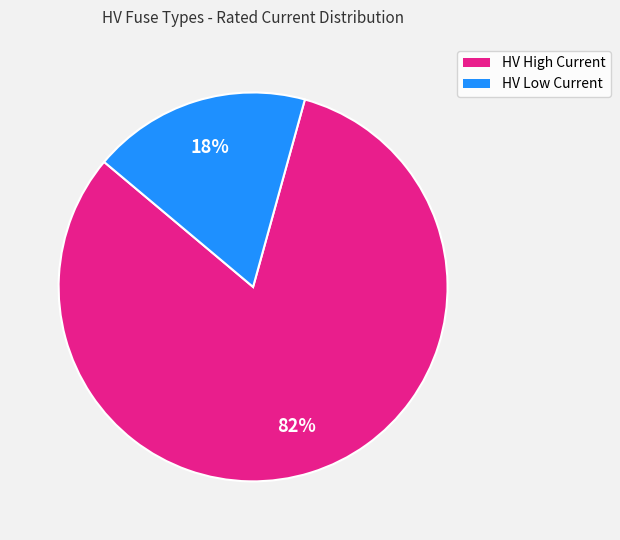

Is there a majority slice in this chart?

Yes